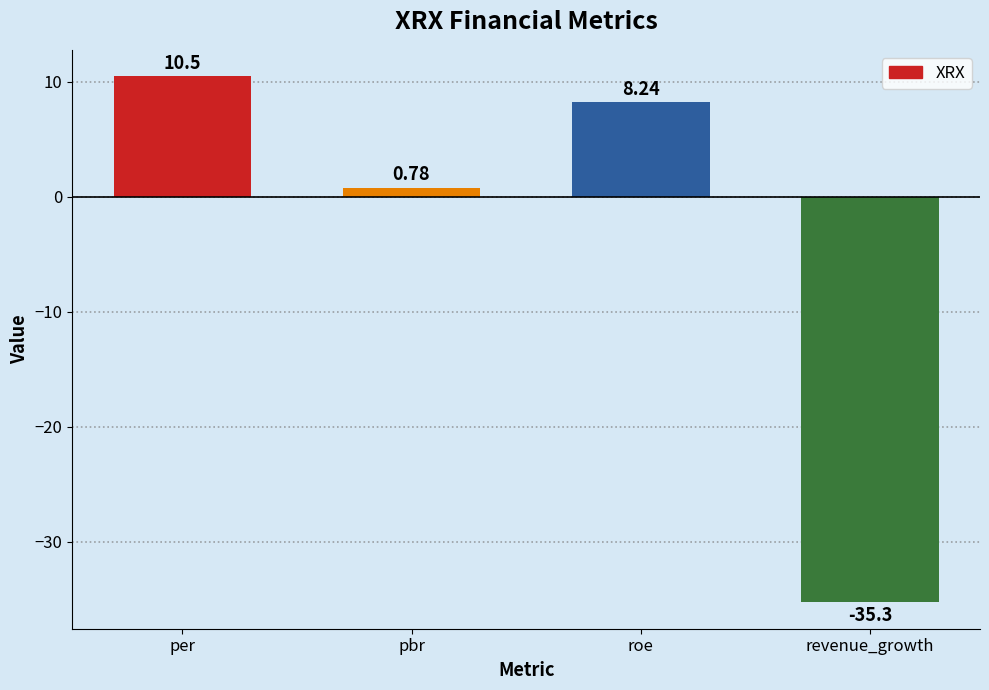

What is the label of the 3rd bar from the right?

pbr